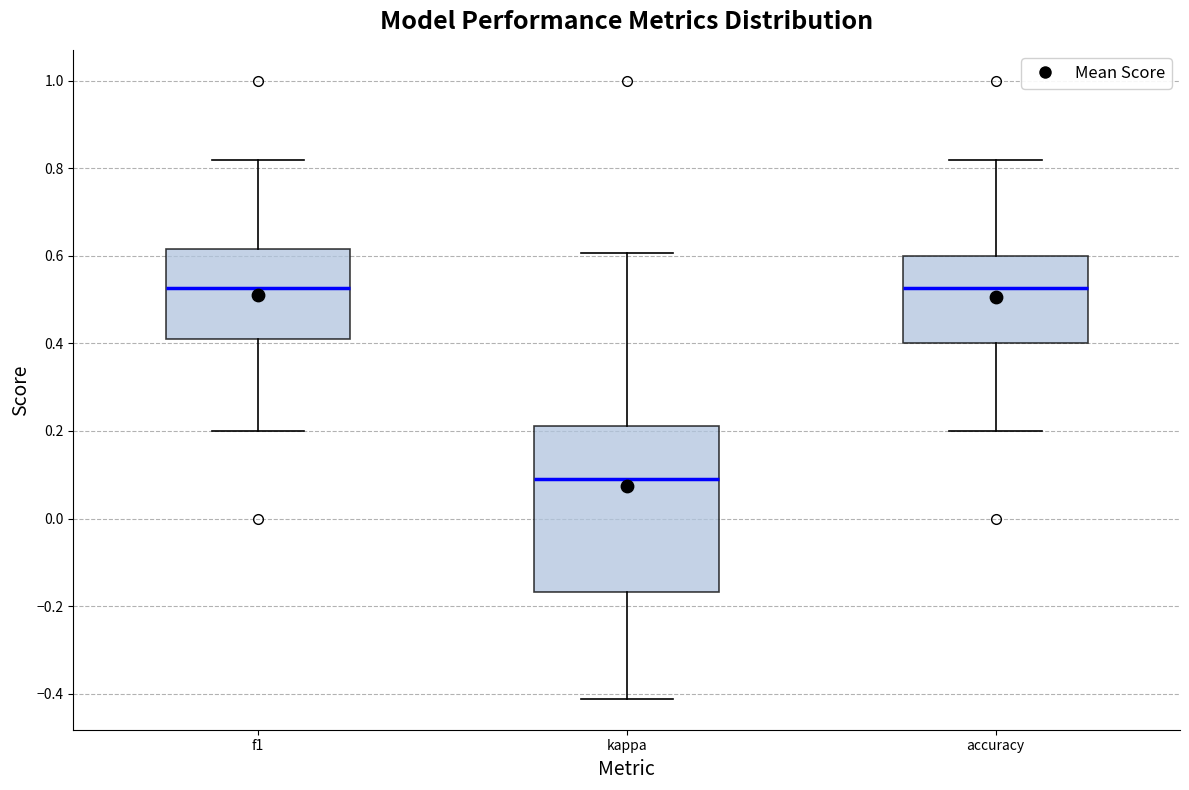

Reading left to right, read every box against the y-axis: the position of its median line, the range the box covers, and the ends of its whiskers. The values are not printed on the chart, so give them approximately, as read against the axis.

f1: median 0.52, box 0.42 to 0.62, whiskers 0.20 to 0.82
kappa: median 0.10, box -0.16 to 0.22, whiskers -0.42 to 0.60
accuracy: median 0.52, box 0.40 to 0.60, whiskers 0.20 to 0.82